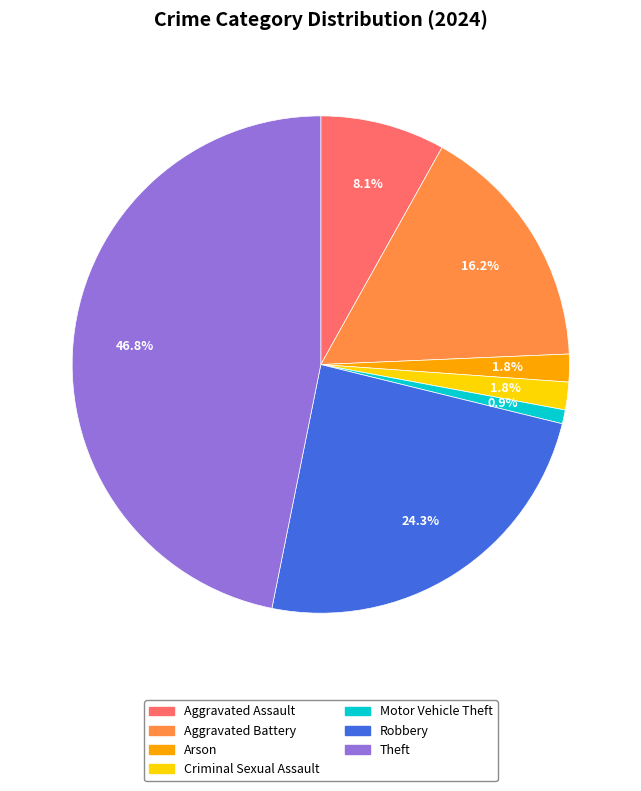

Is Aggravated Battery the majority of the pie?

No